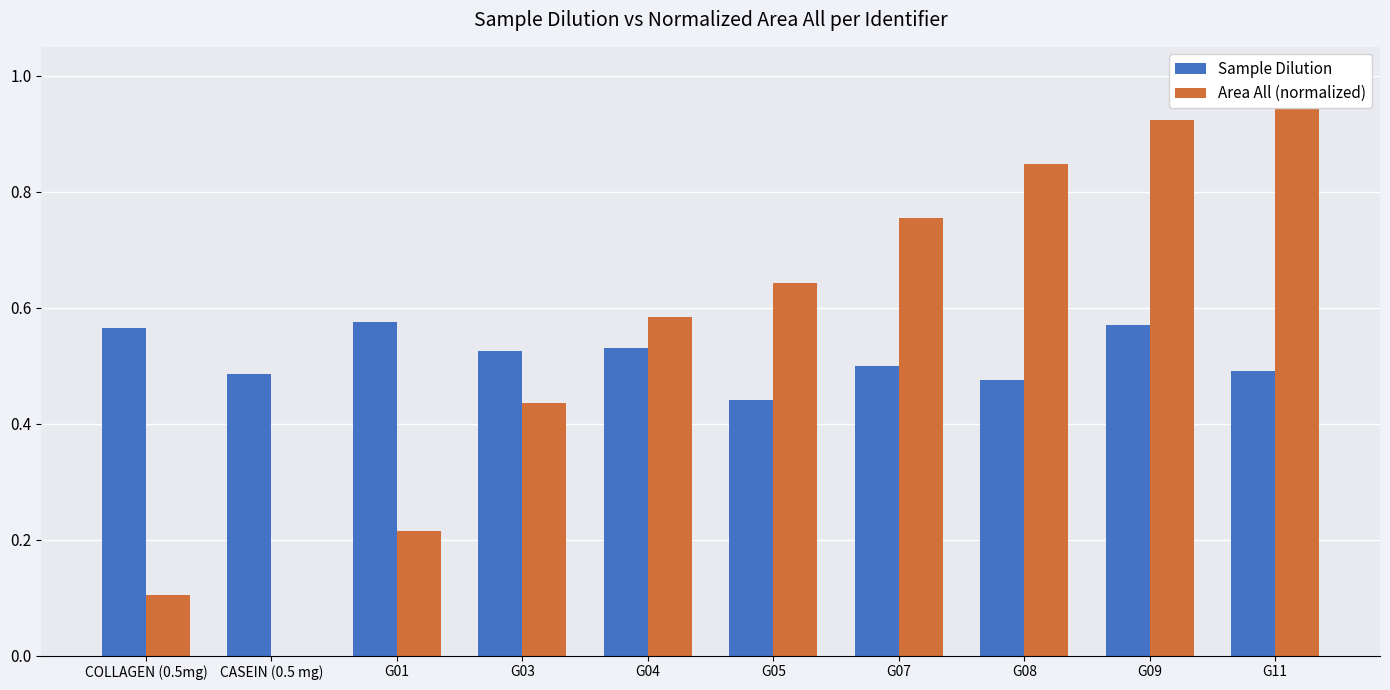

Reading left to right, what are all the values shown in this chart?

Sample Dilution: 0.6	0.5	0.6	0.5	0.5	0.4	0.5	0.5	0.6	0.5
Area All (normalized): 0.1	0.0	0.2	0.4	0.6	0.6	0.8	0.8	0.9	1.0